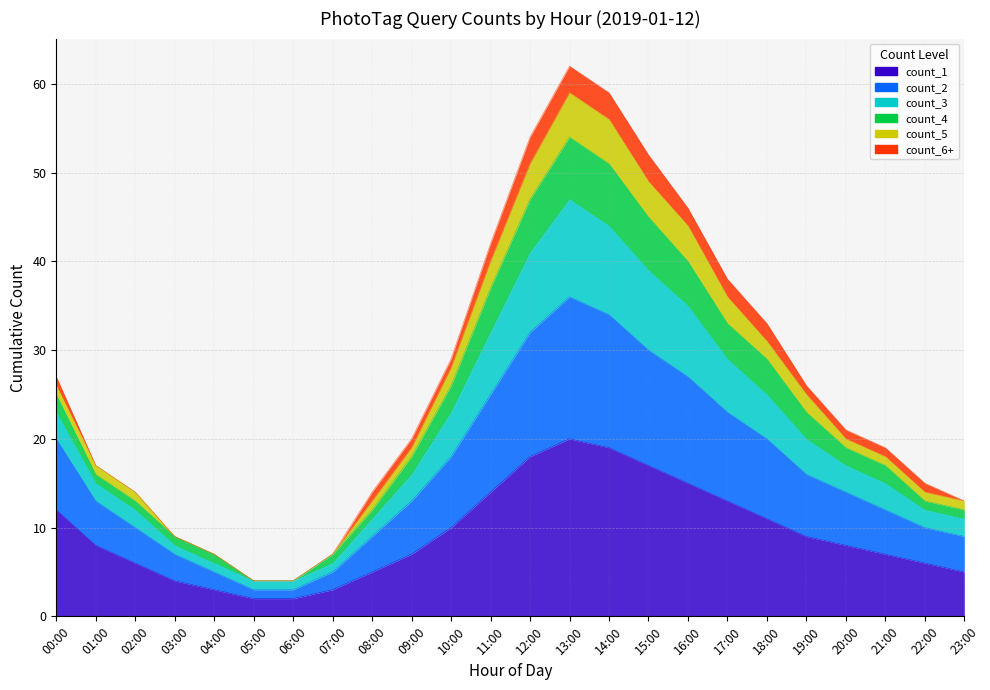

In count_2, how many points are higher than both neighbors (excluding endpoints)?

1